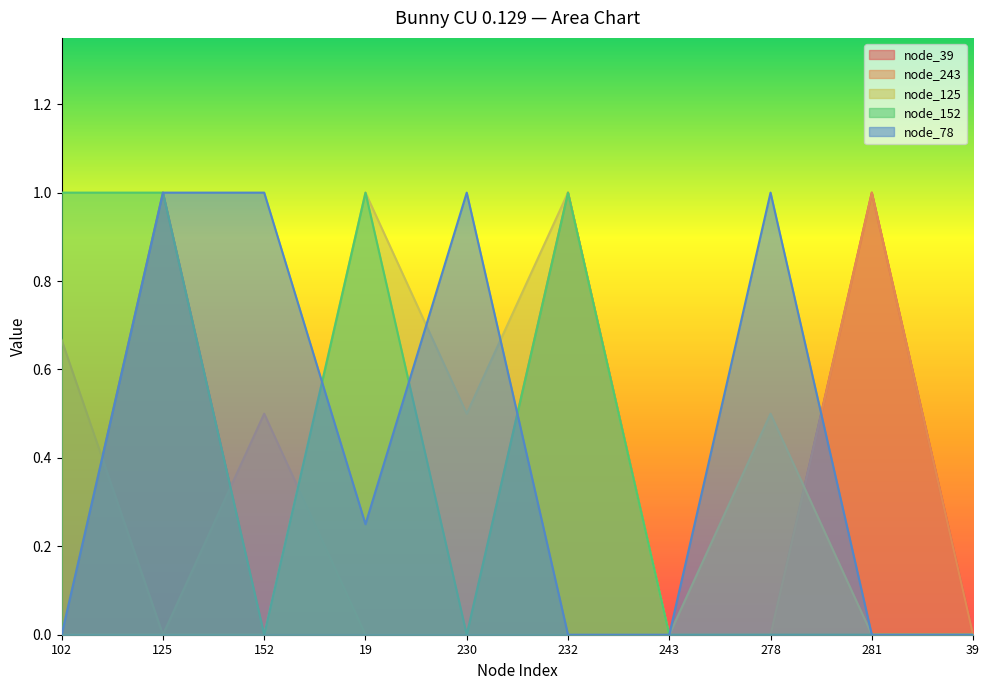

At which category is the sum across all series the highest?

125